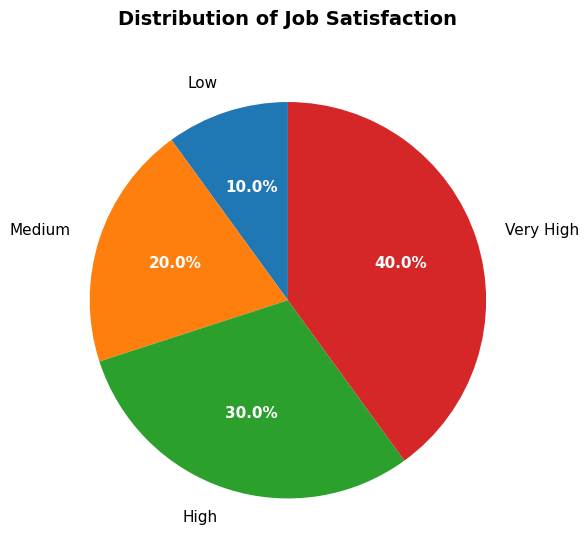

What portion of the pie excludes Medium?

80.0%